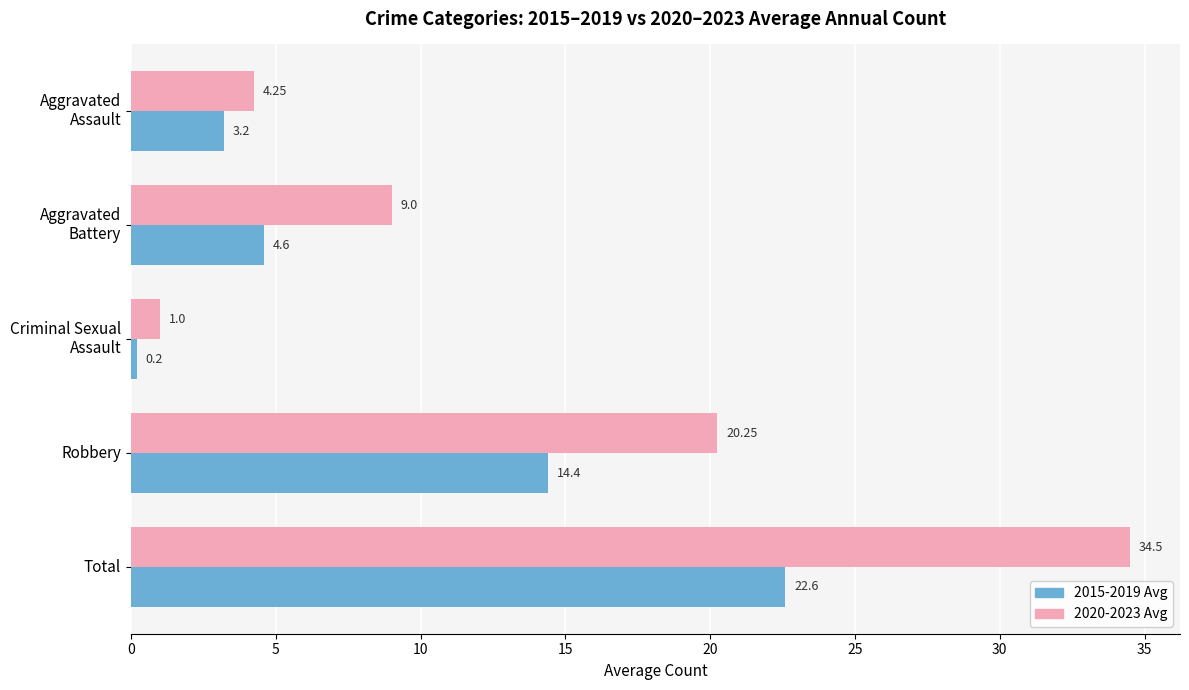

How many series are shown in this chart?

2